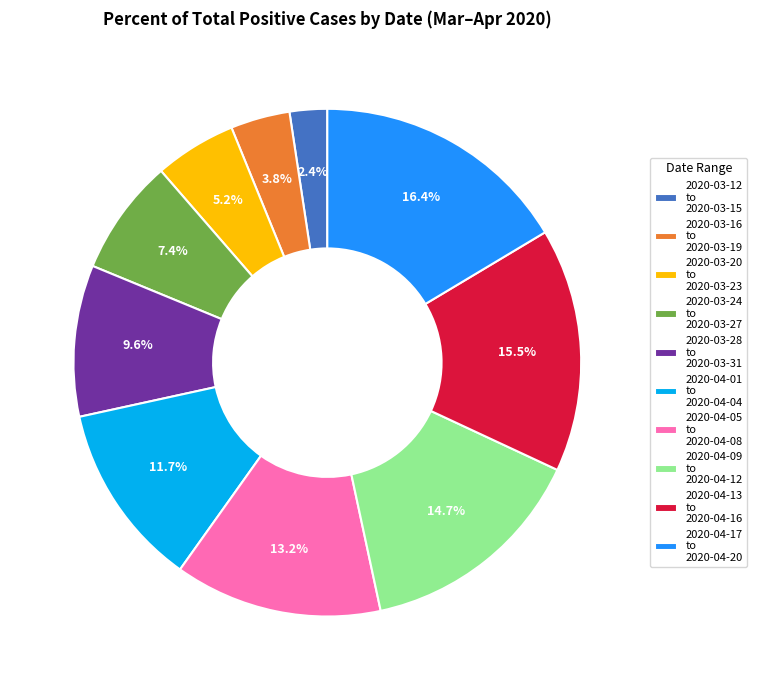

Count the number of slices in the pie.

10